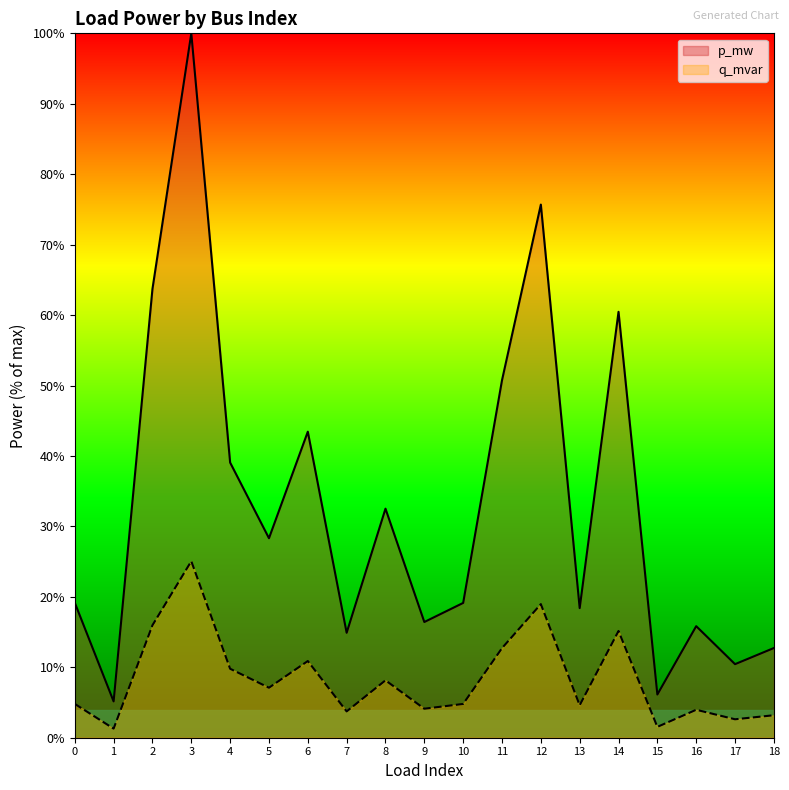

Count the number of data series in this chart.

2